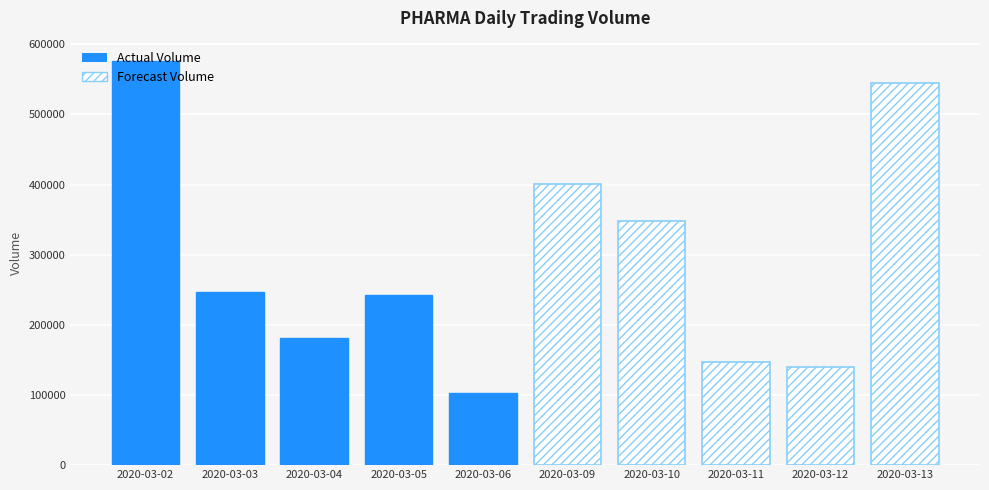

What is the minimum value for Forecast Volume?

140500